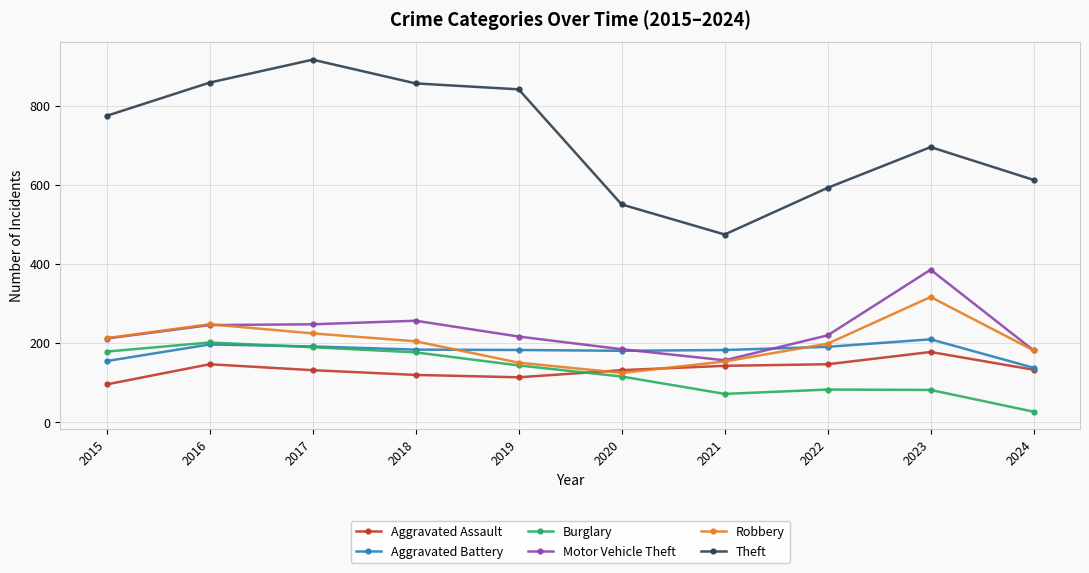

True or false: Aggravated Battery has more than 1 interior local peaks.

True